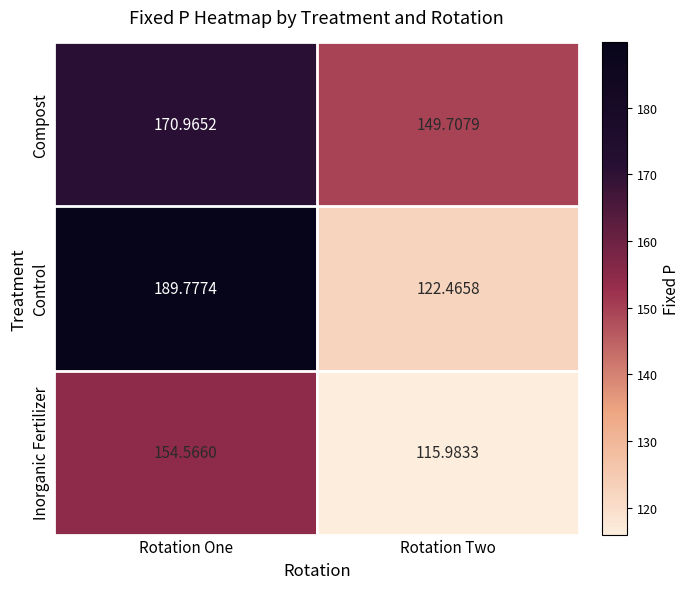

At which category does the chart reach its peak across all series?

Rotation One